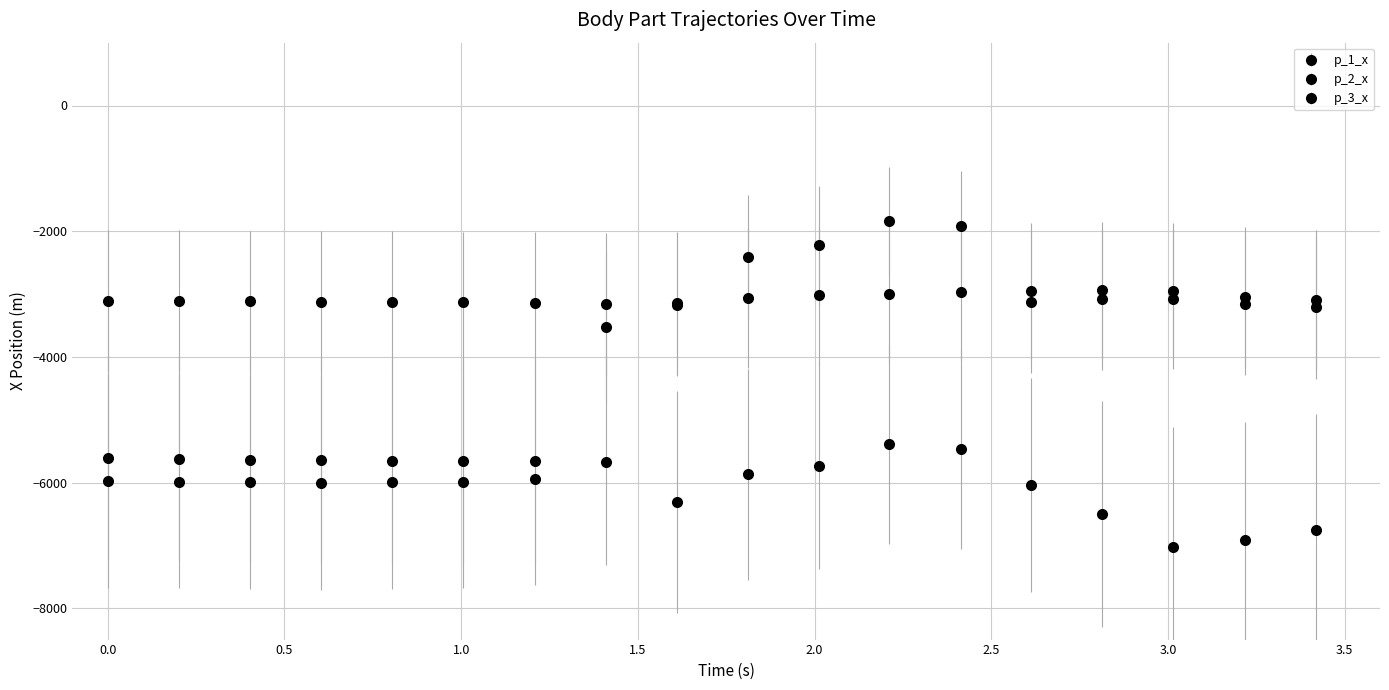

How many values in the p_2_x series are below -5639?

10